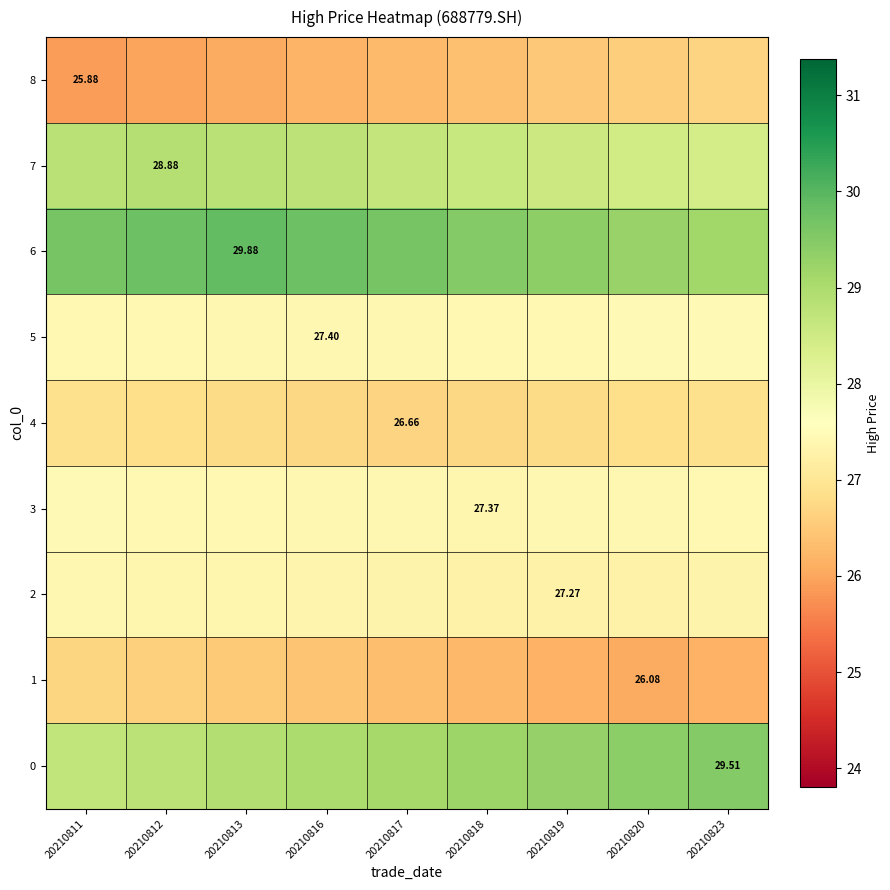

How many categories are shown in the chart?

9